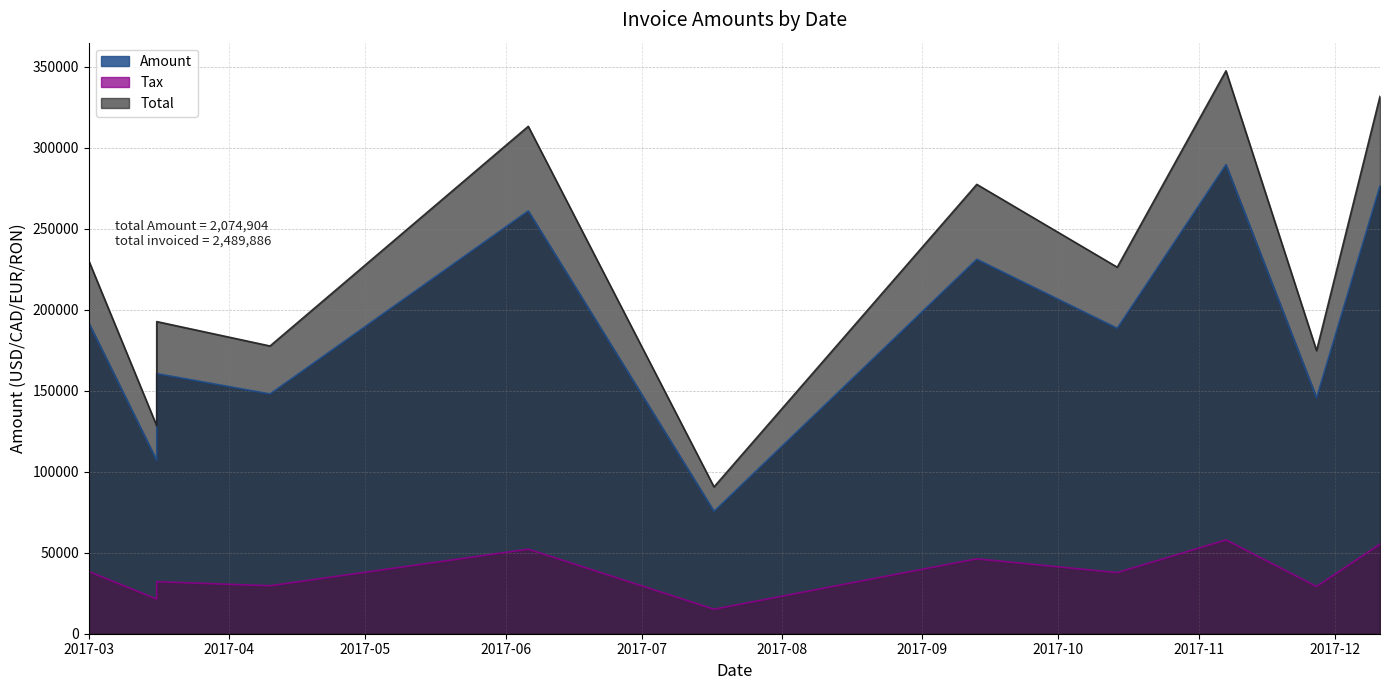

True or false: Amount and Total intersect in this chart.

False